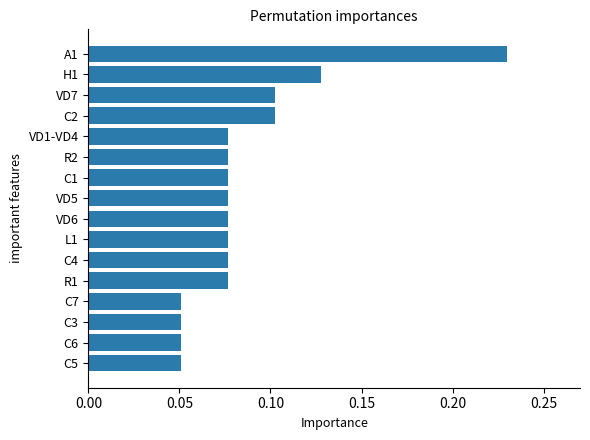

True or false: the data shows 0.1 at A1.

False